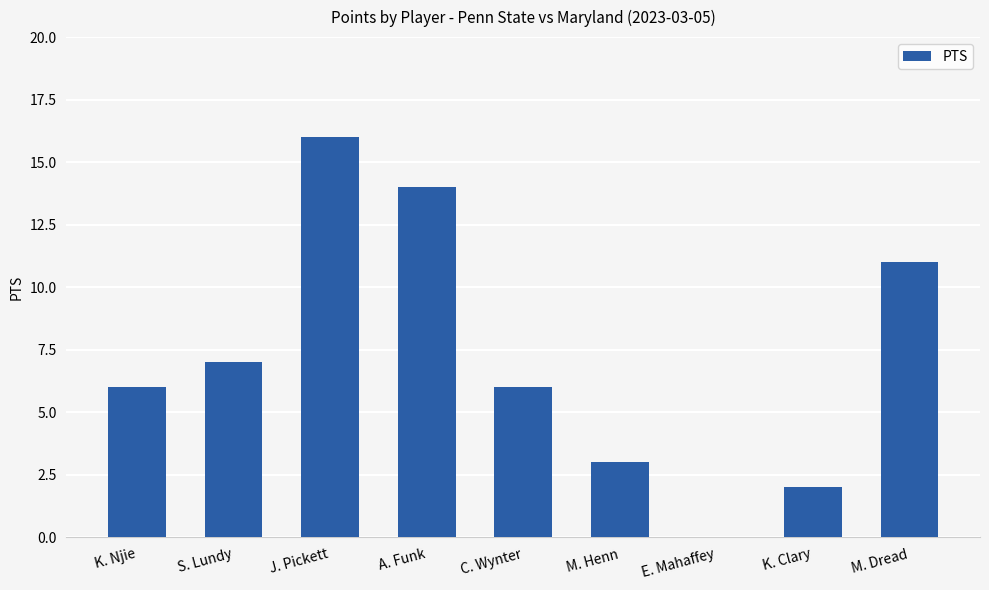

The chart shows a value of 16 at M. Dread. True or false?

False